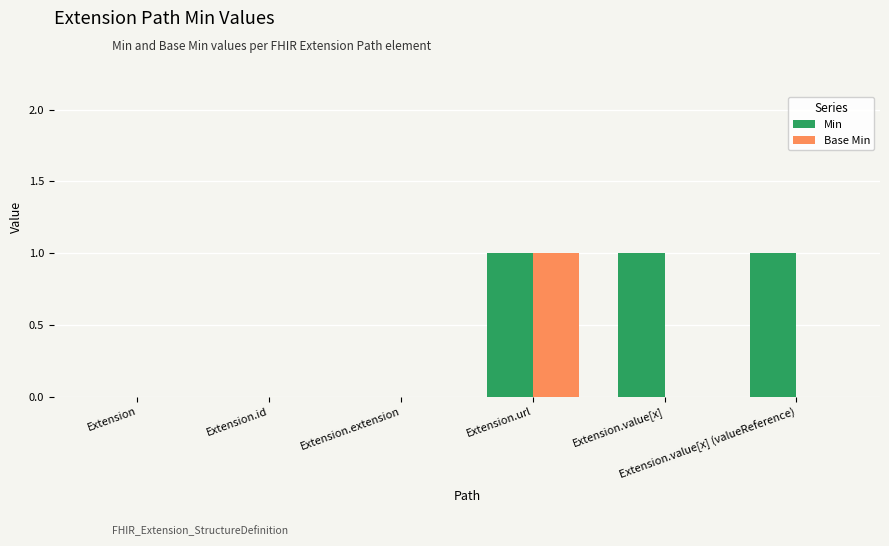

The Base Min series shows -1 at Extension. True or false?

False